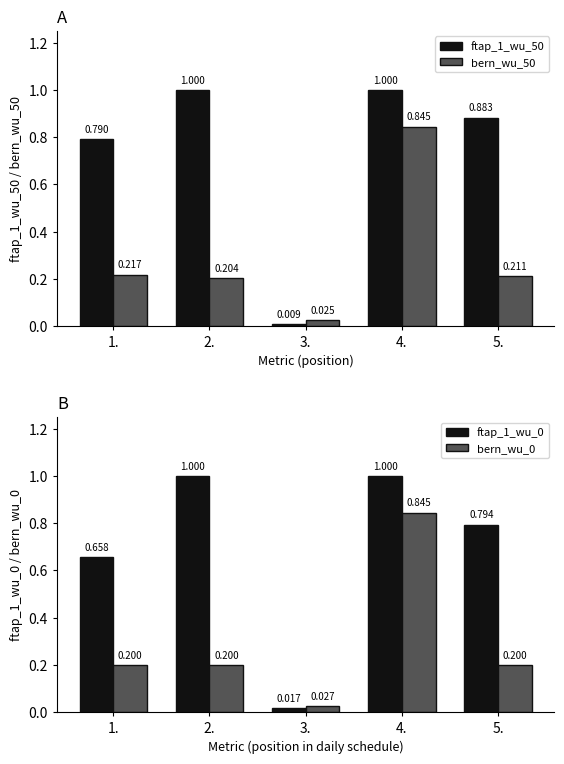

What is the spread (max minus min) of values at 4.?

0.2